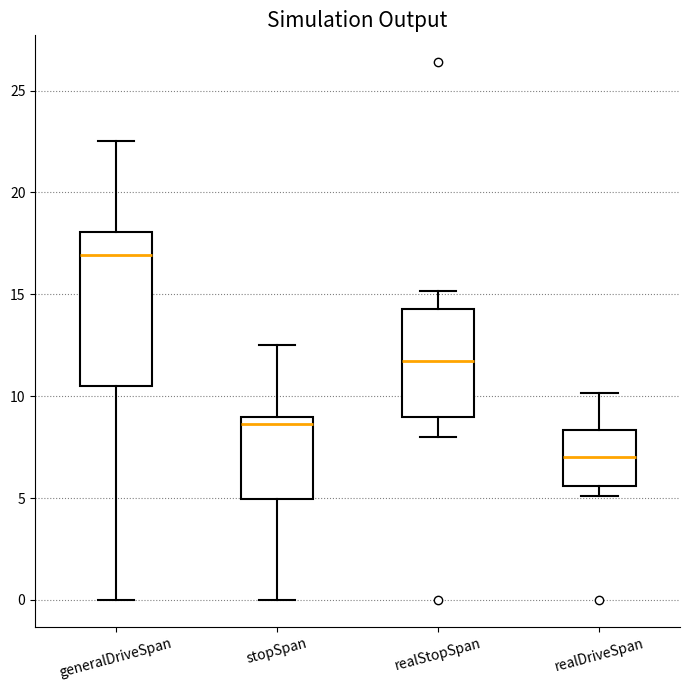

Reading left to right, read every box against the y-axis: the position of its median line, the range the box covers, and the ends of its whiskers. The values are not printed on the chart, so give them approximately, as read against the axis.

generalDriveSpan: median 17.0, box 10.5 to 18.0, whiskers 0.0 to 22.5
stopSpan: median 8.5, box 5.0 to 9.0, whiskers 0.0 to 12.5
realStopSpan: median 11.5, box 9.0 to 14.5, whiskers 8.0 to 15.0
realDriveSpan: median 7.0, box 5.5 to 8.5, whiskers 5.0 to 10.0